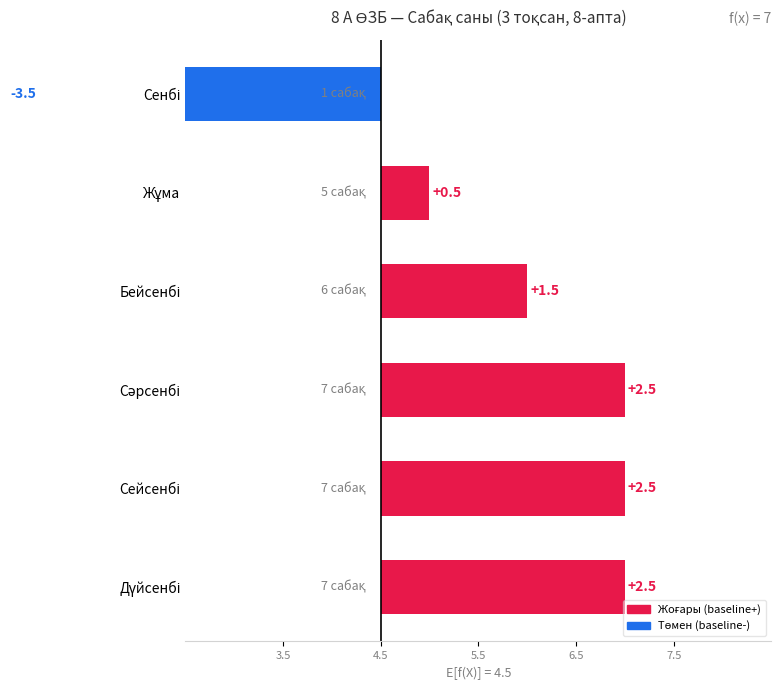

What is the smallest value displayed?

-3.5